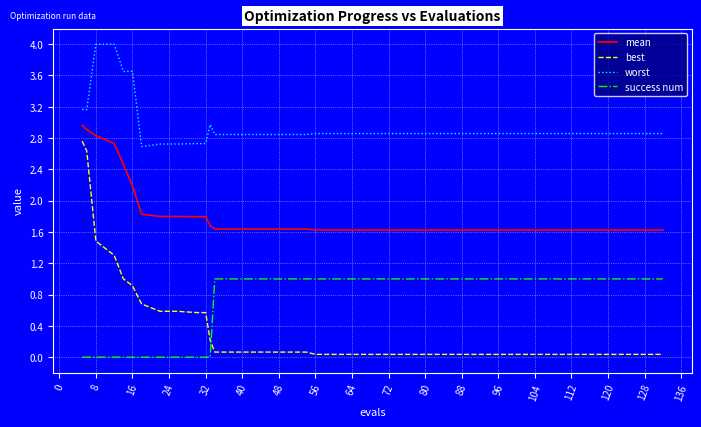

True or false: mean and worst intersect in this chart.

False